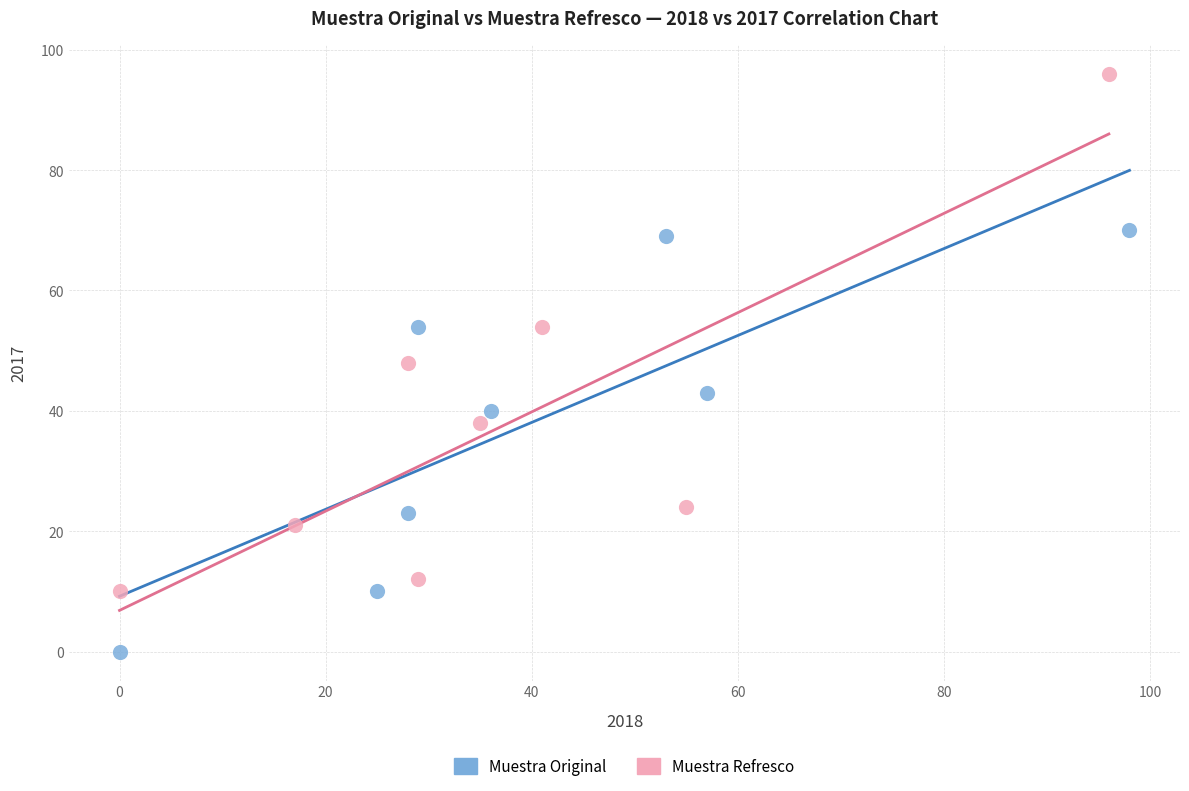

Which series has the widest spread of Y values?

Muestra Refresco